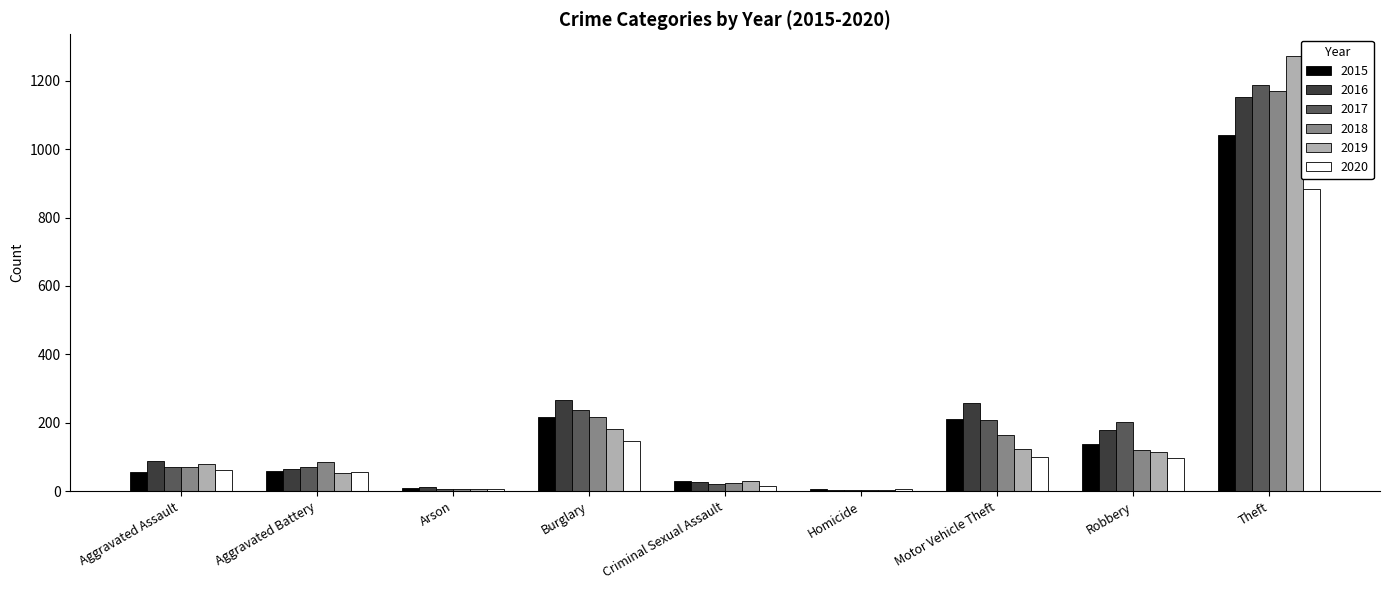

At which category is the sum across all series the highest?

Theft